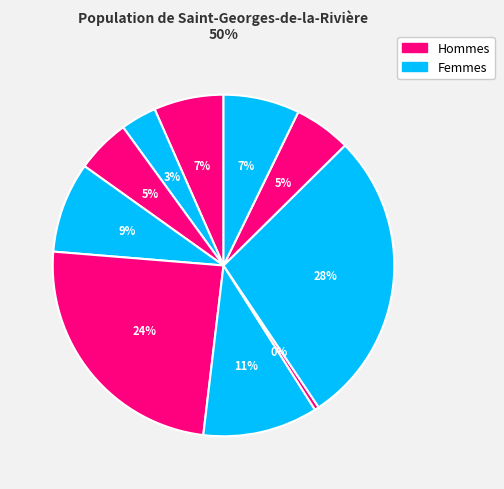

Count the number of slices in the pie.

10